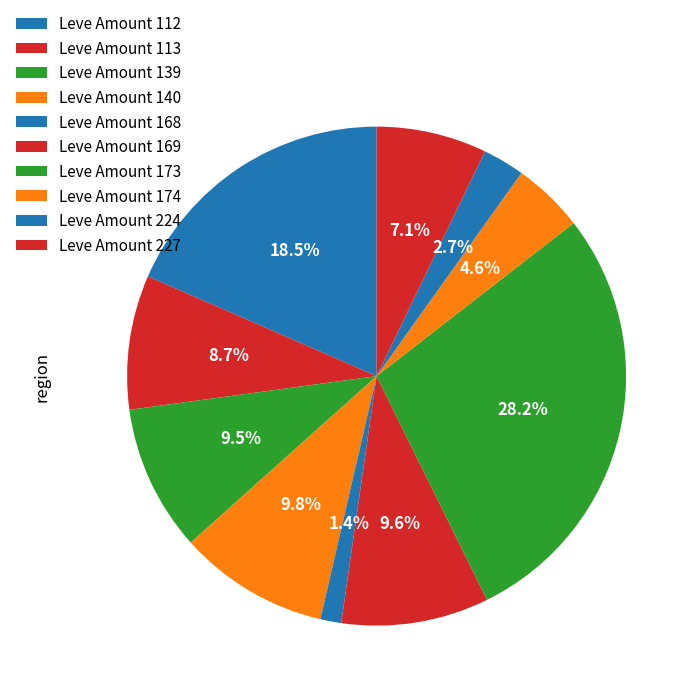

How many slices are in this pie chart?

10